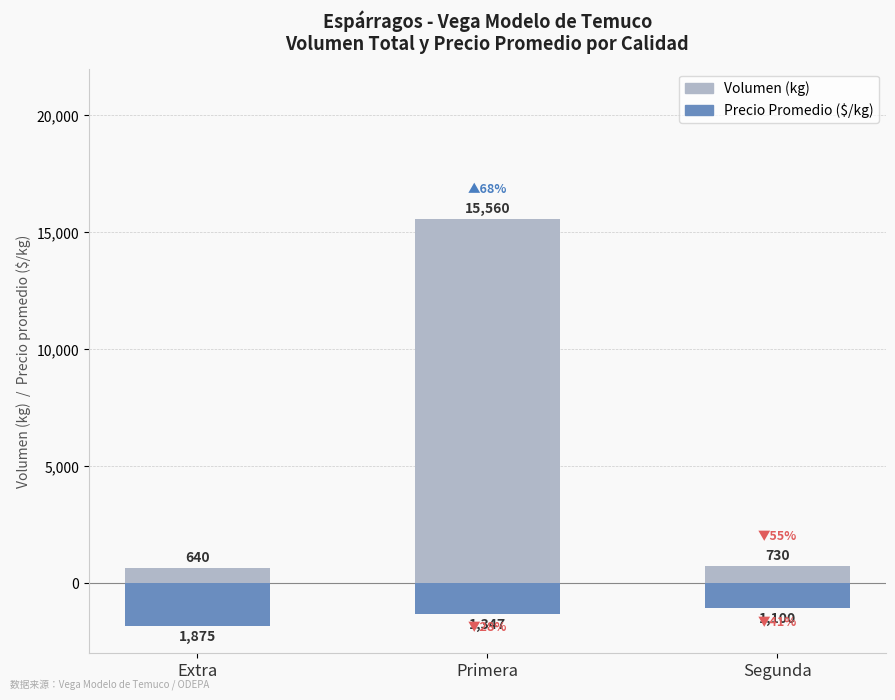

At which label does Precio Promedio ($/kg) first exceed -1347?

Segunda